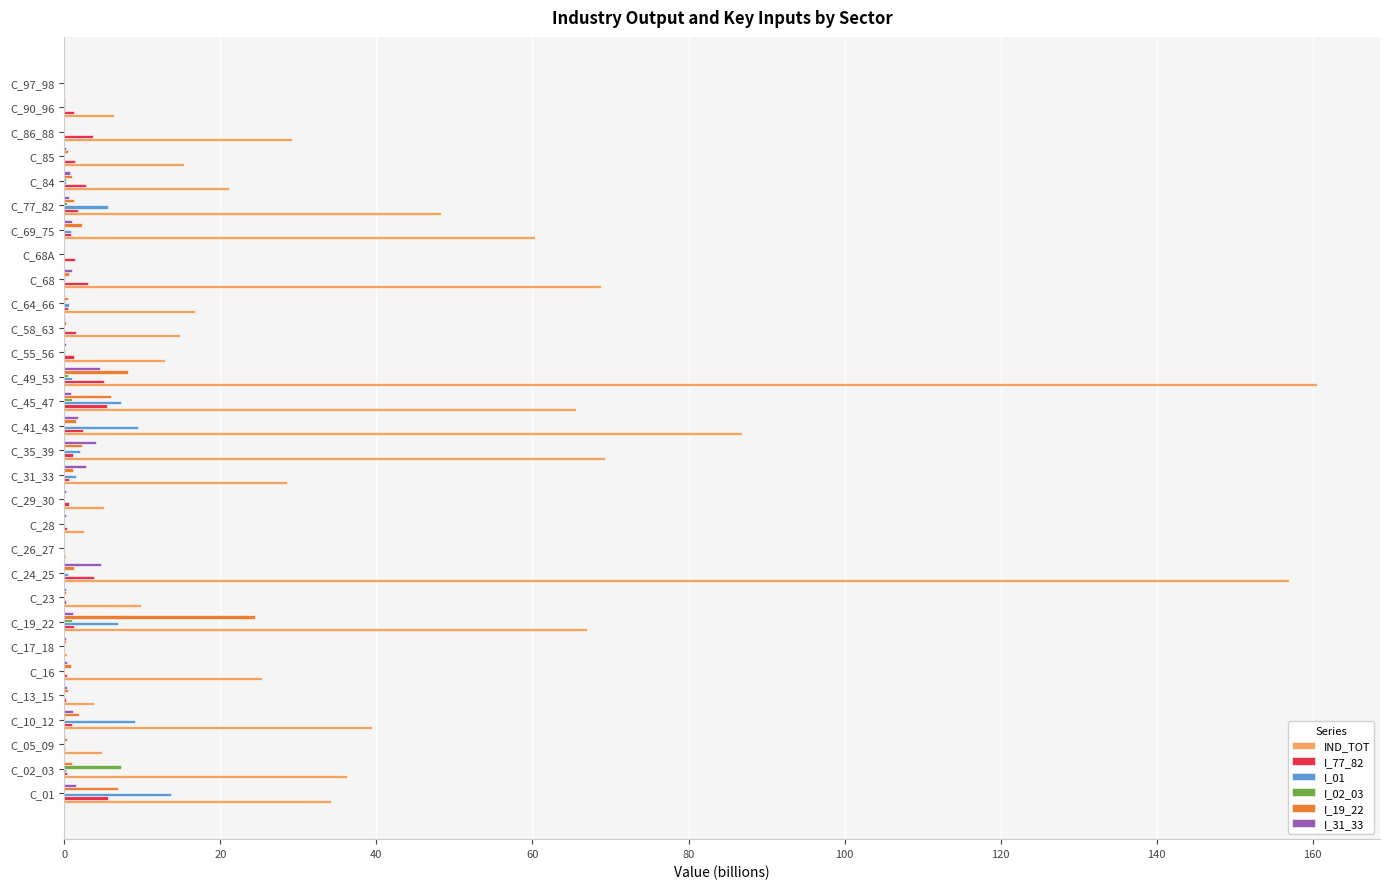

Between C_35_39 and C_68A, which series saw the biggest shift?

IND_TOT